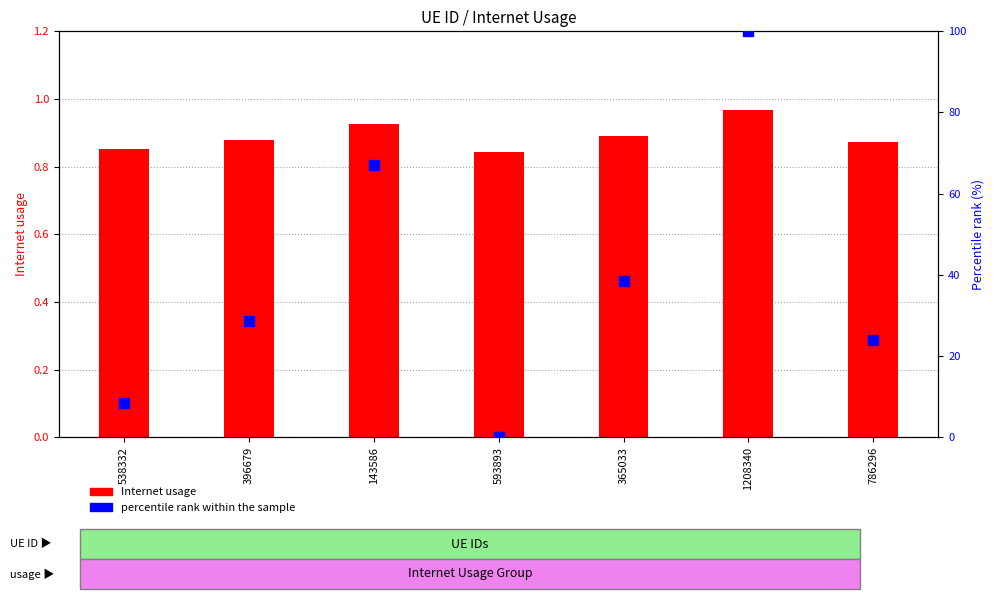

Which series contains the lowest Y value?

percentile rank within the sample